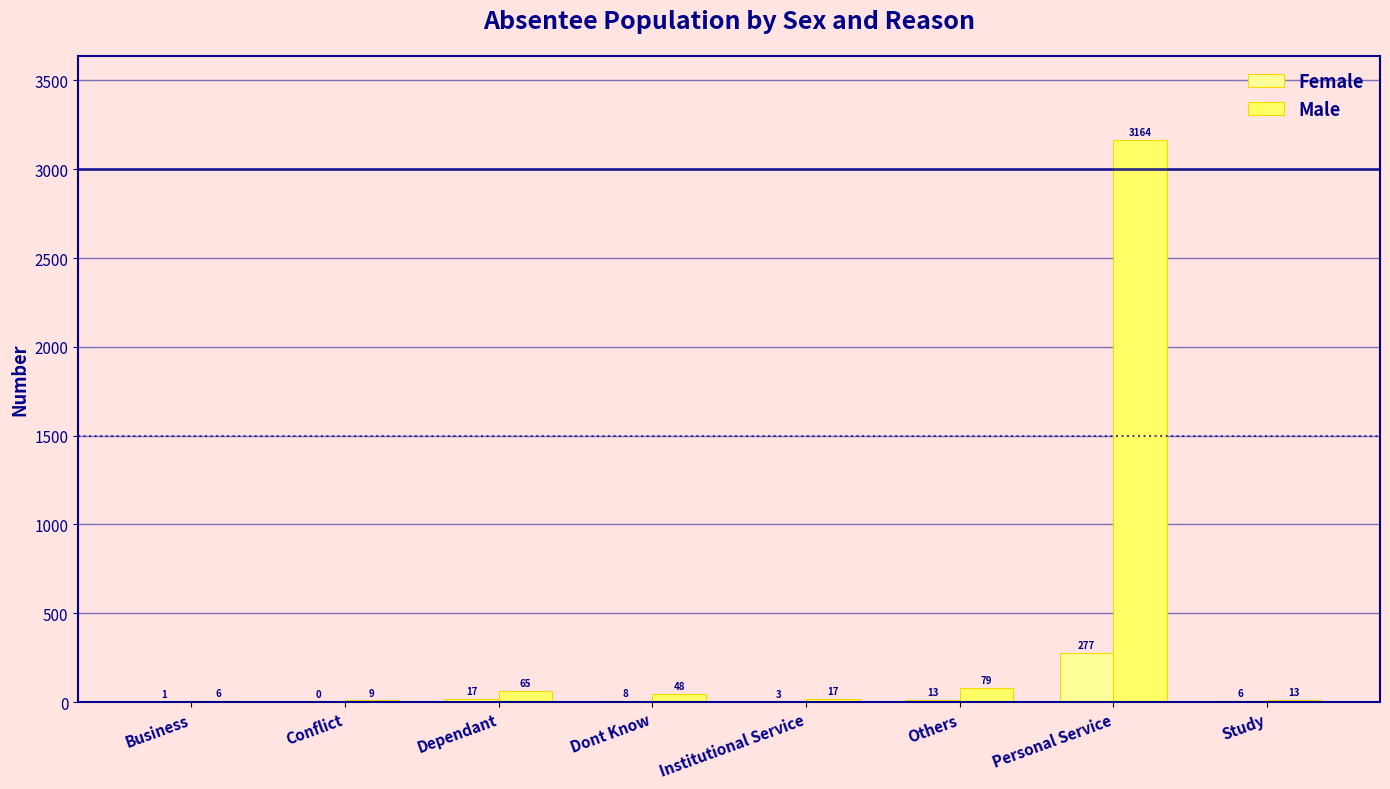

Reading left to right, transcribe all the data shown in this chart.

Female: 1	0	17	8	3	13	277	6
Male: 6	9	65	48	17	79	3164	13